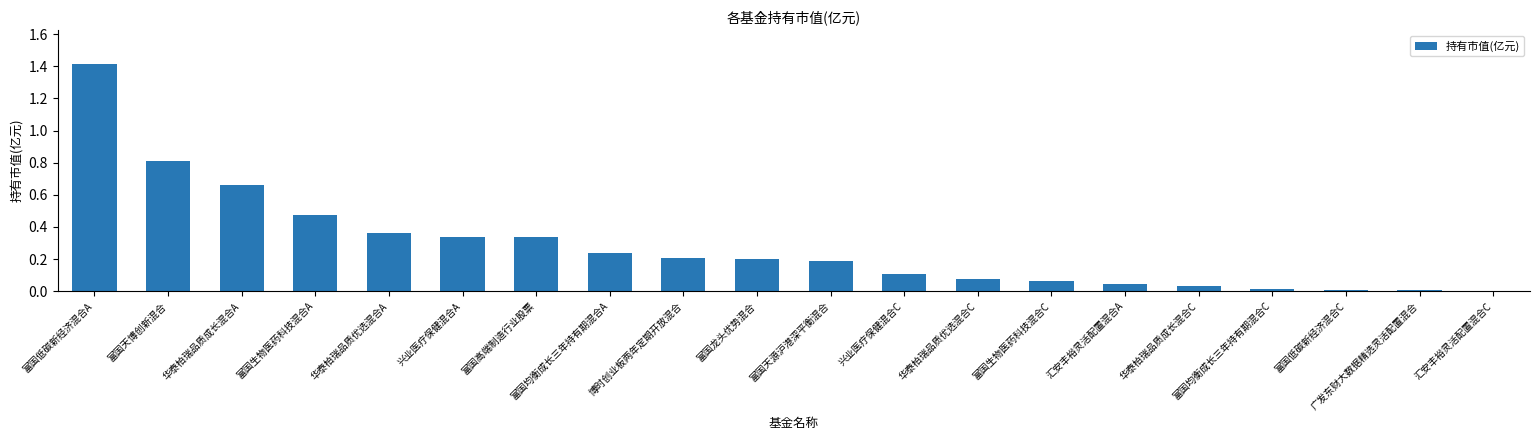

The value at 汇安丰裕灵活配置混合A is 0.0. True or false?

True